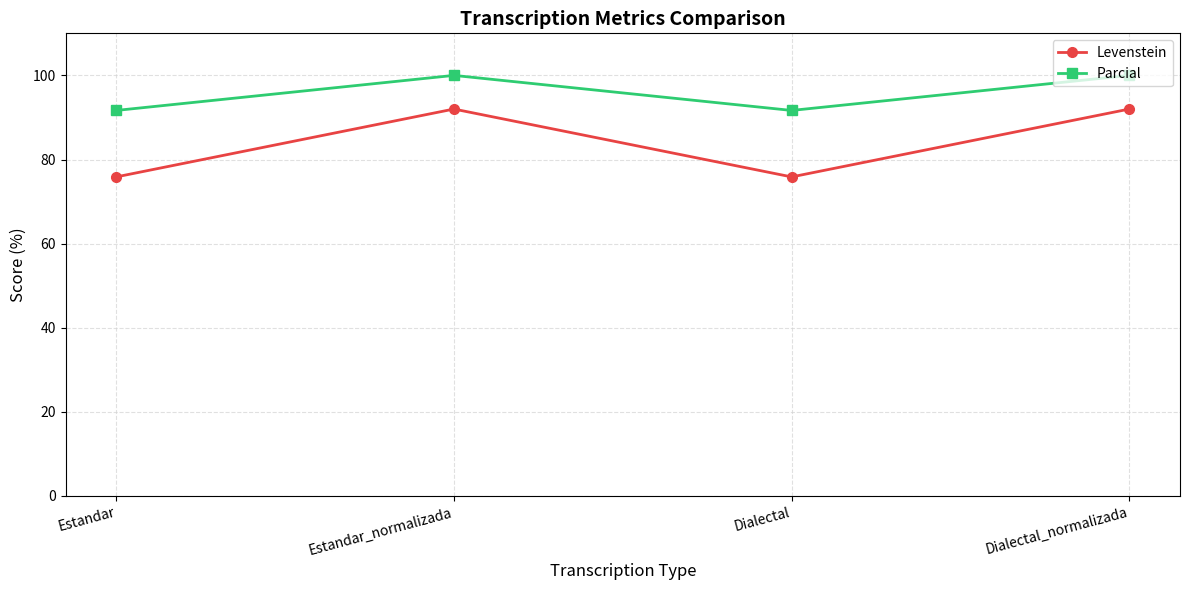

How many lines are shown in the chart?

2